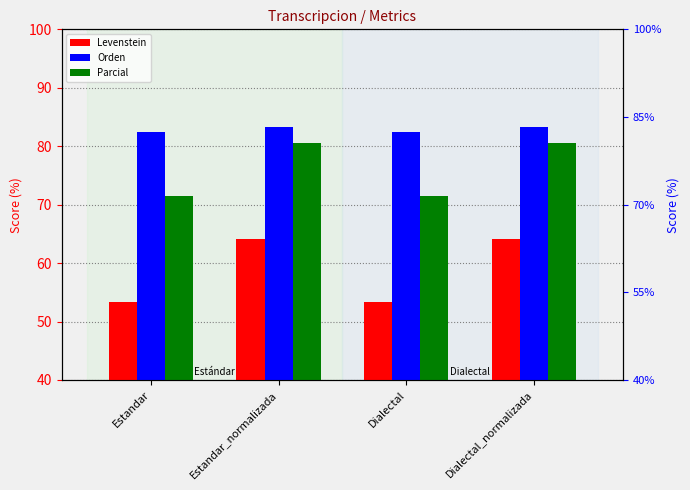

What position from the right is Dialectal_normalizada?

1